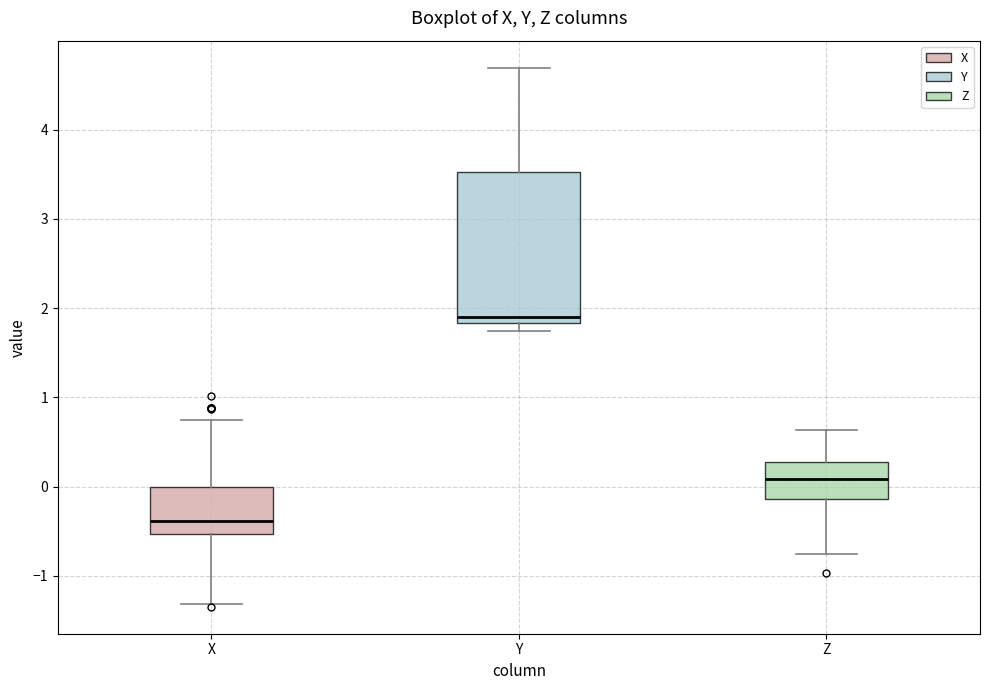

Comparing the boxes themselves (not the whiskers), which one is the tallest?

Y